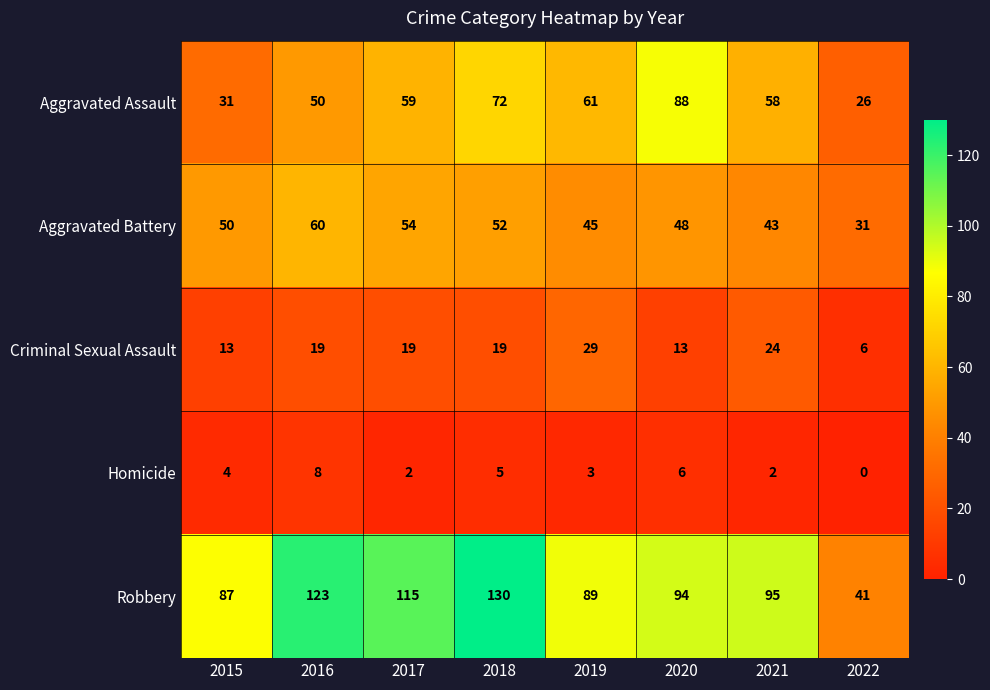

The Robbery series shows 146 at 2015. True or false?

False